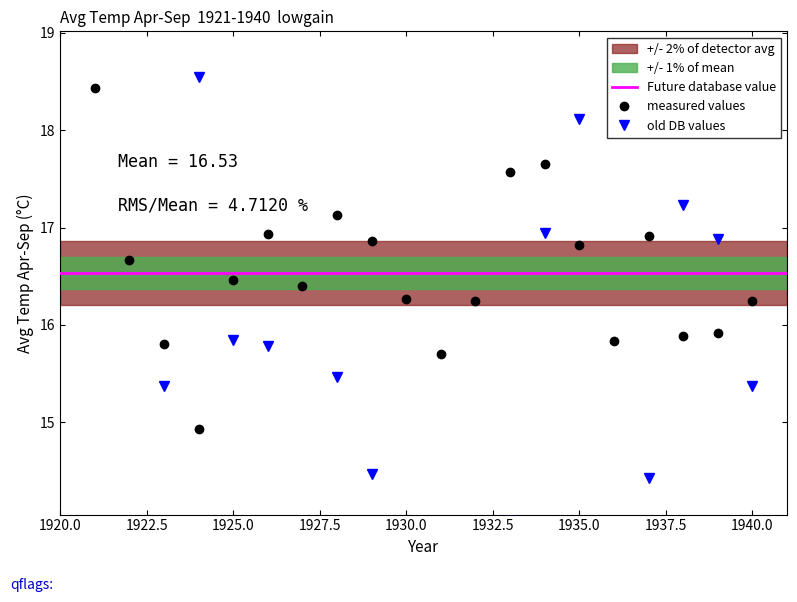

True or false: measured values has more than 0 points higher than both neighbors.

True